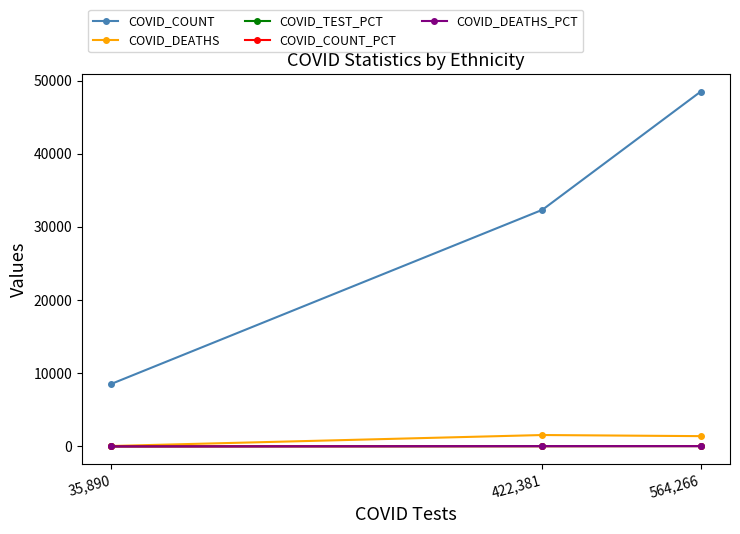

The value of COVID_COUNT at 35,890 is 13808.5. True or false?

False